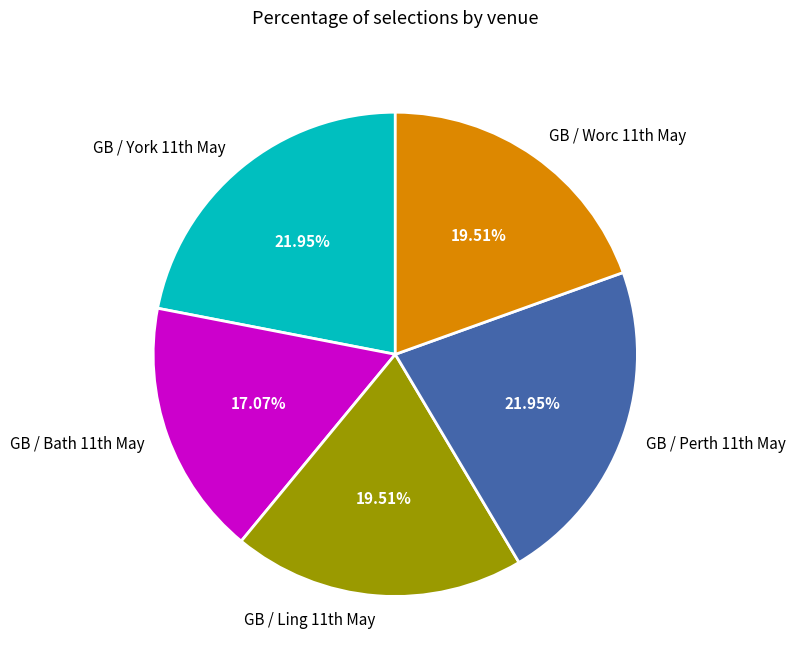

Is there a majority slice in this chart?

No